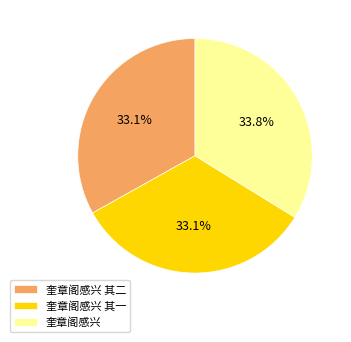

Which has a higher value, 奎章阁感兴 其二 or 奎章阁感兴?

奎章阁感兴